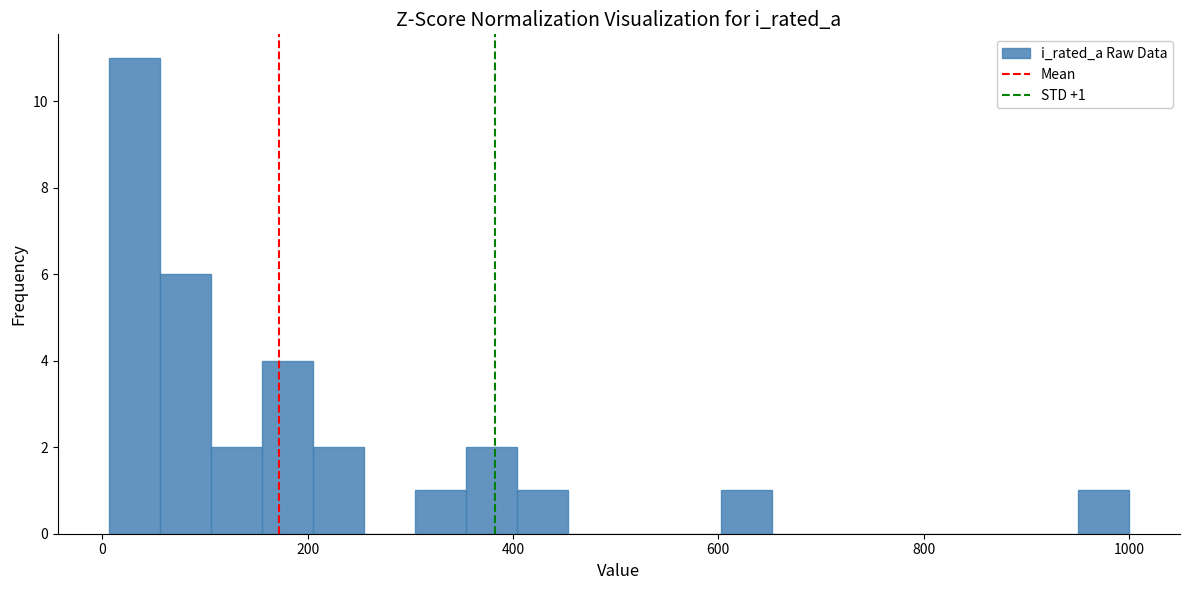

Around what value on the x-axis is the tallest bar? Give the approximate position of its centre, as read against the axis.

40